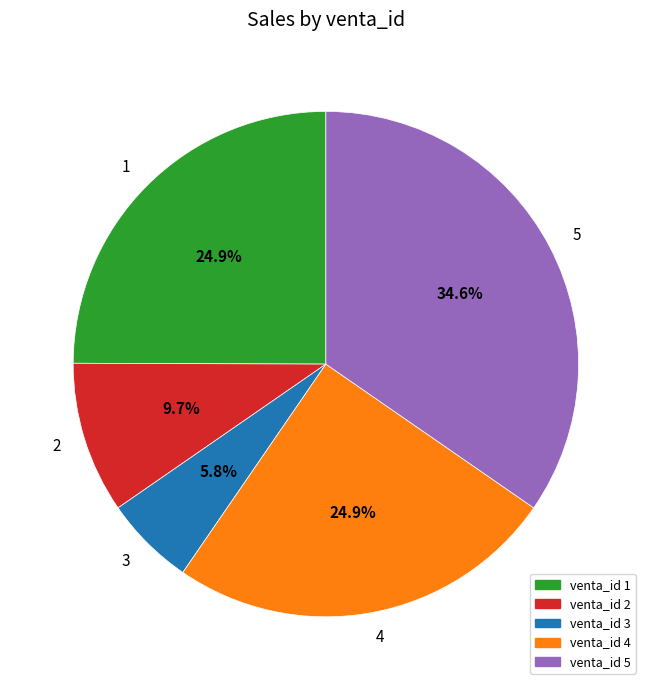

What portion of the pie excludes venta_id 4?

75.1%